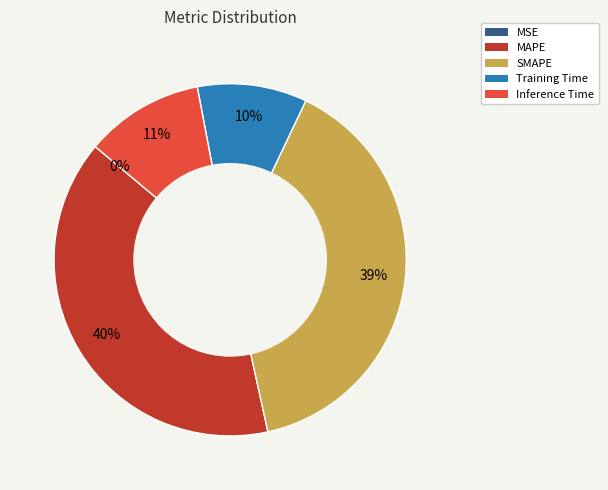

To the nearest percent, what is the difference between the largest and smallest slice percentages?

40%